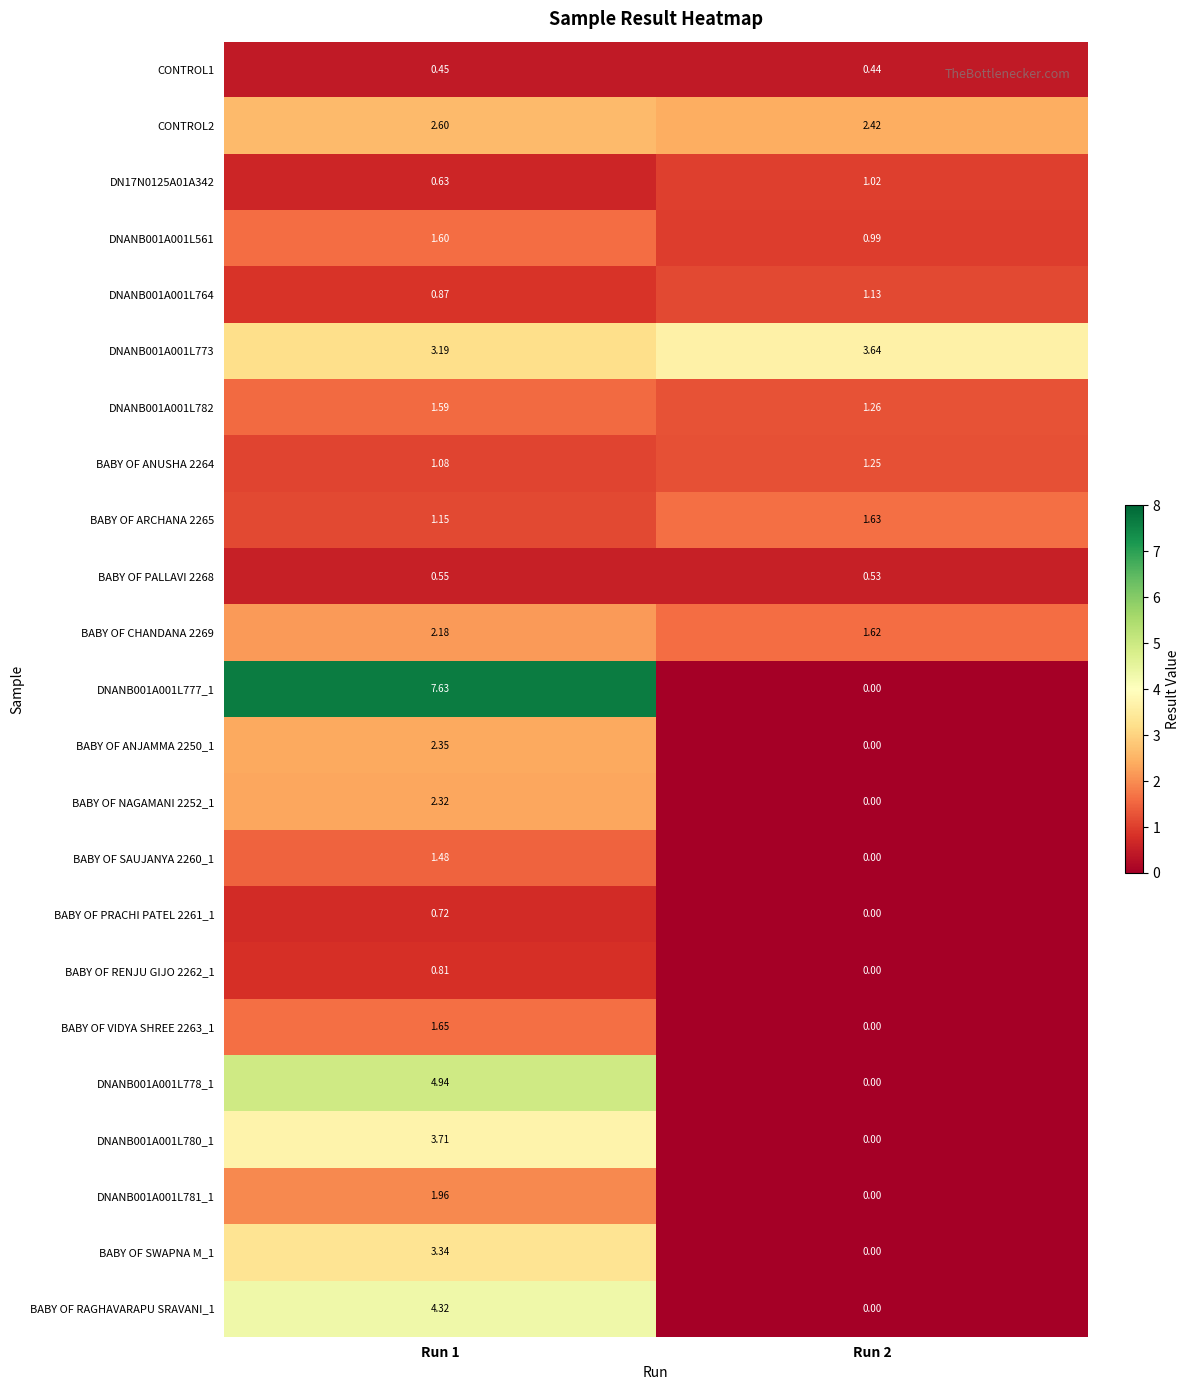

Is the value of DNANB001A001L773 at Run 2 greater than the value of DNANB001A001L778_1 at Run 2?

Yes